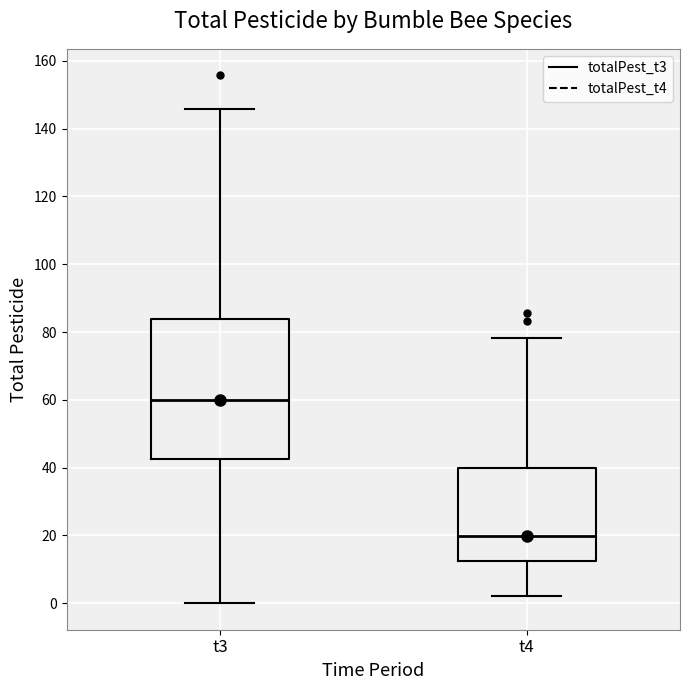

Reading left to right, read every box against the y-axis: the position of its median line, the range the box covers, and the ends of its whiskers. The values are not printed on the chart, so give them approximately, as read against the axis.

t3: median 60, box 42 to 84, whiskers 0 to 146
t4: median 20, box 12 to 40, whiskers 2 to 78